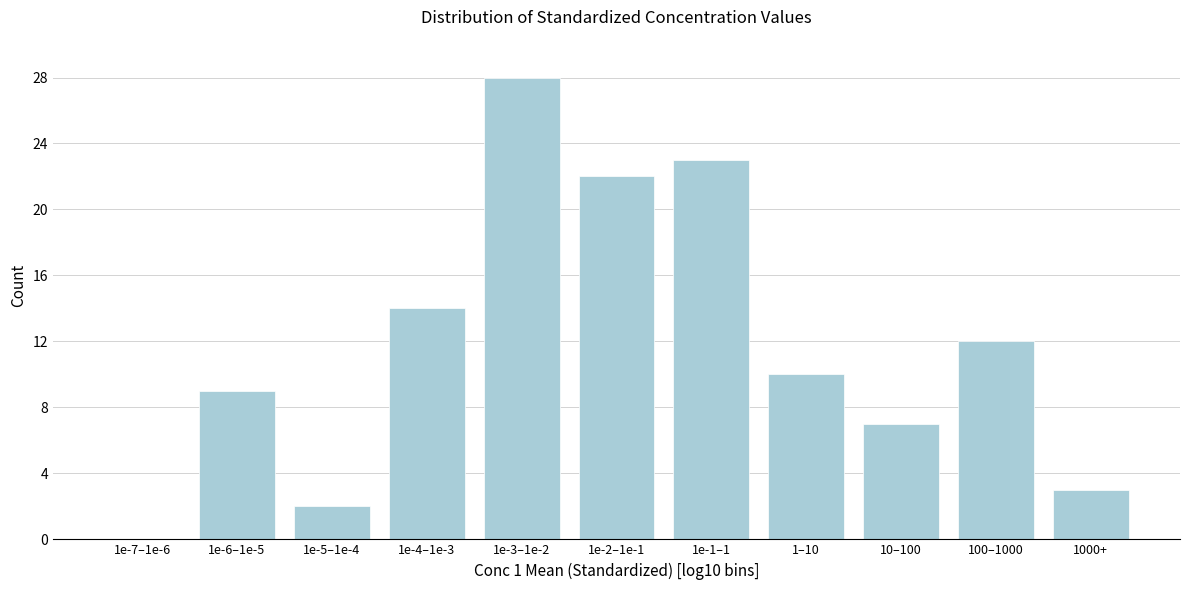

Reading left to right, extract all data points from this chart.

1e-7–1e-6=0	1e-6–1e-5=9	1e-5–1e-4=2	1e-4–1e-3=14	1e-3–1e-2=28	1e-2–1e-1=22	1e-1–1=23	1–10=10	10–100=7	100–1000=12	1000+=3